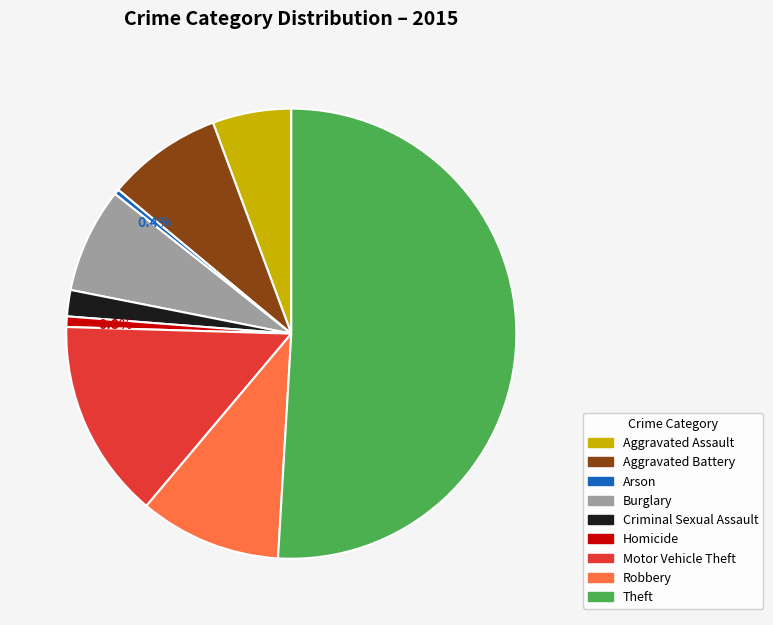

How many slices are in this pie chart?

9